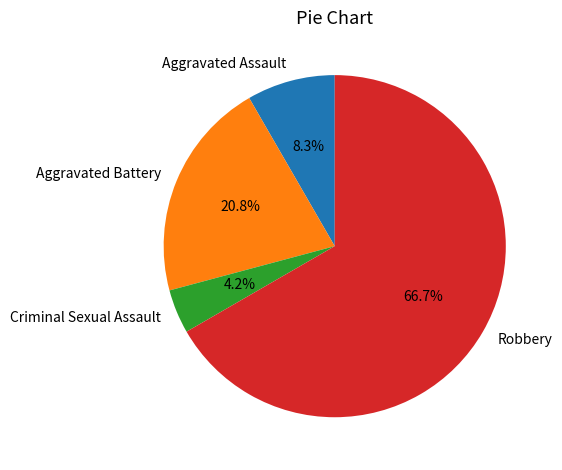

Rank the categories by value from lowest to highest.

Criminal Sexual Assault, Aggravated Assault, Aggravated Battery, Robbery